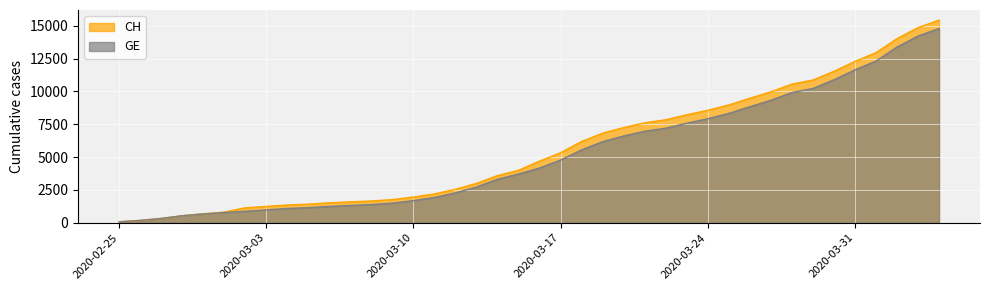

Between 2020-02-25 and 2020-03-24, which series saw the biggest shift?

CH